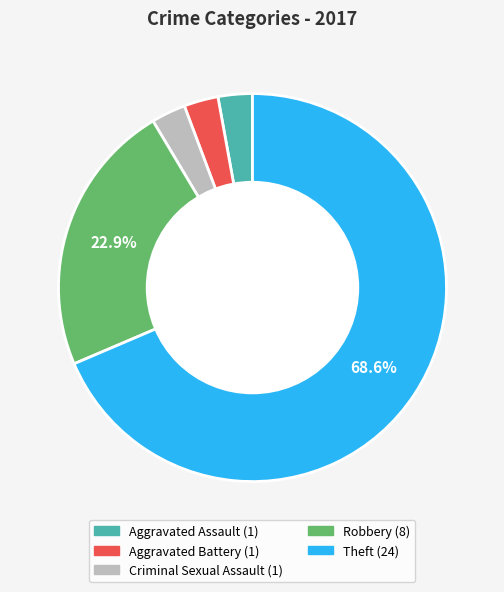

Do Aggravated Assault and Robbery together represent more than half of the pie?

No